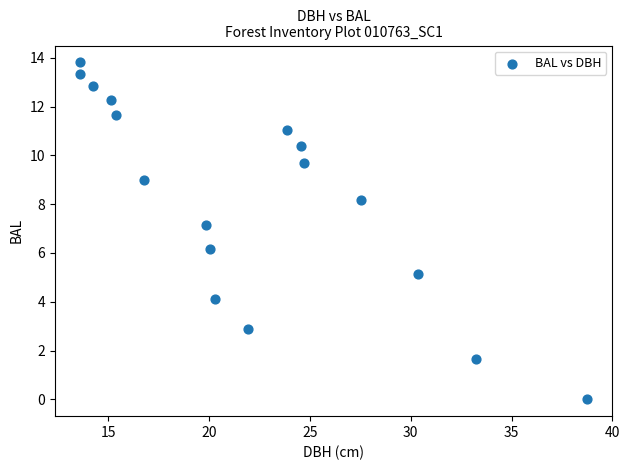

What is the range of X values (max minus min)?

25.1